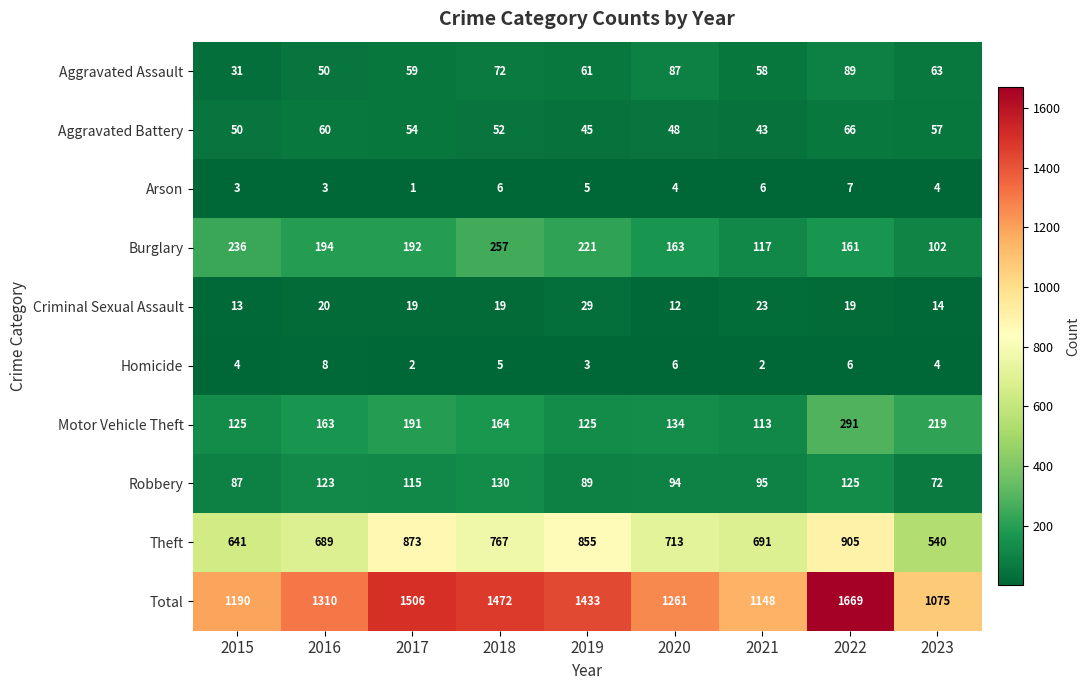

What is the average value of the Theft series?

742